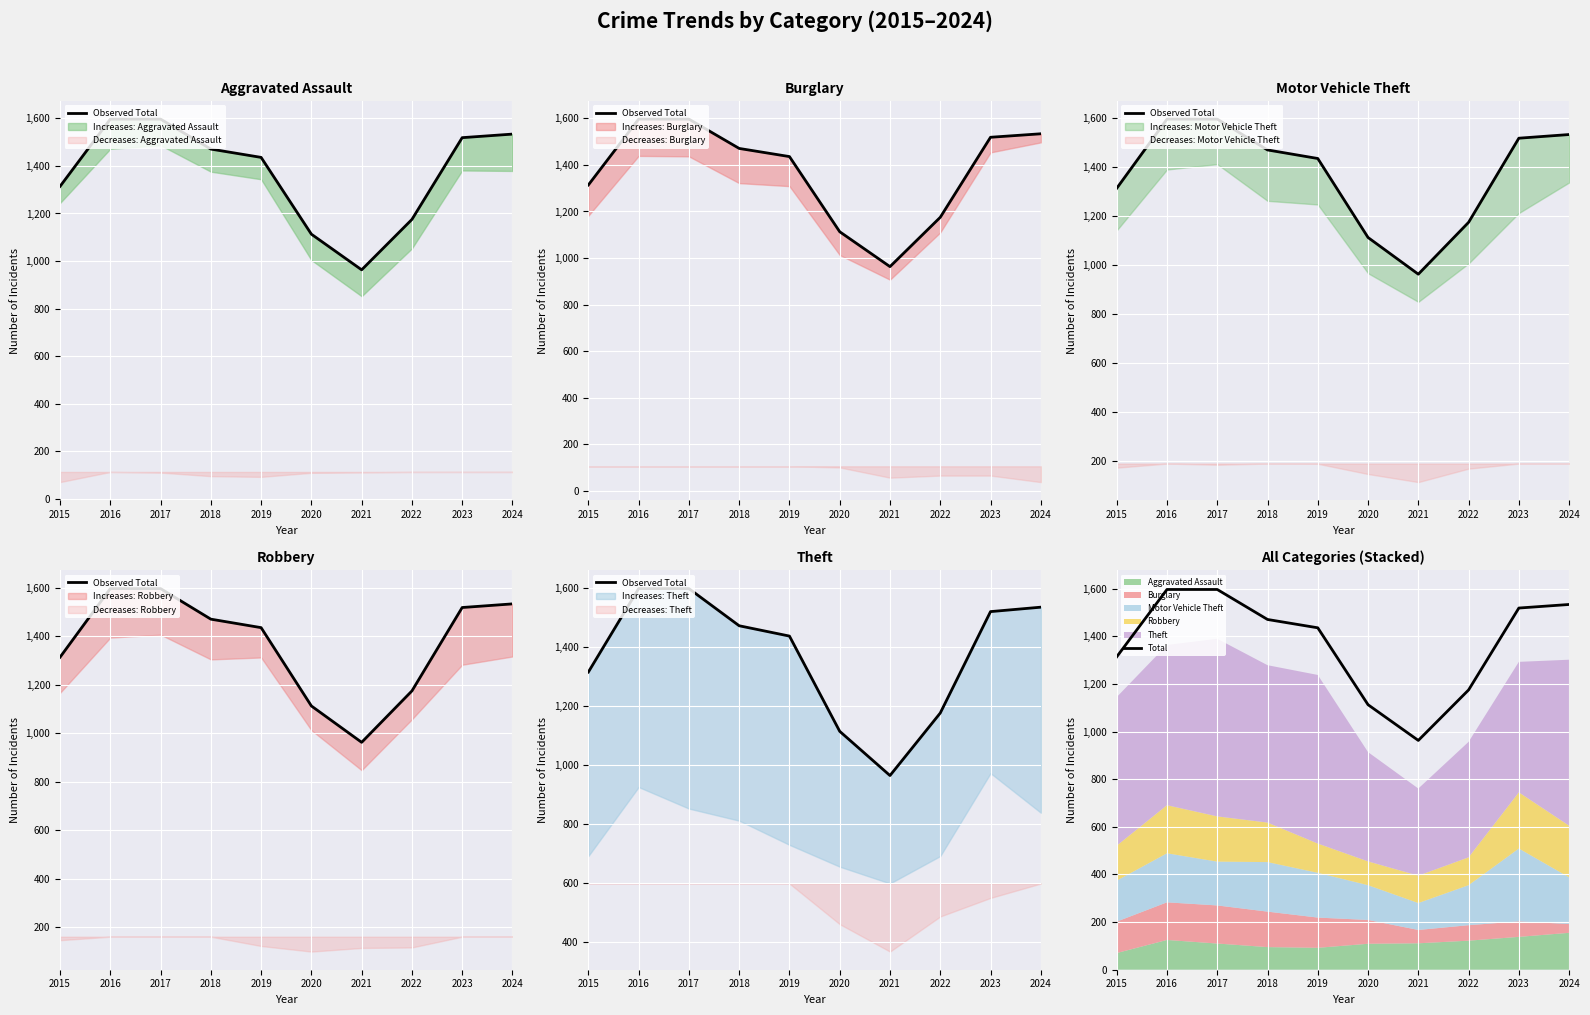

List the labels in order of Observed Total value, smallest first.

2021, 2020, 2022, 2015, 2019, 2018, 2023, 2024, 2016, 2017